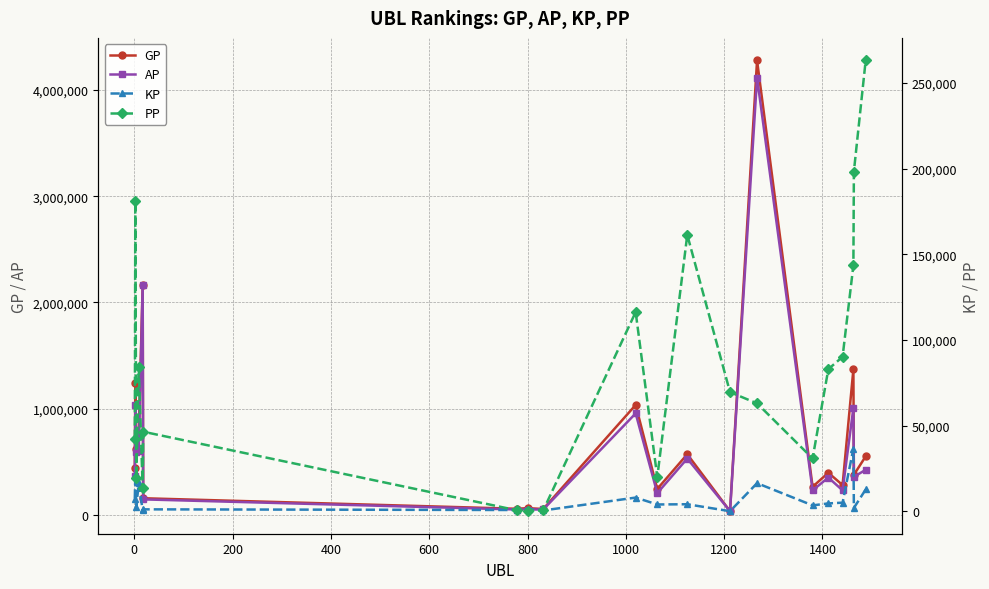

Which series has the widest spread of values?

GP